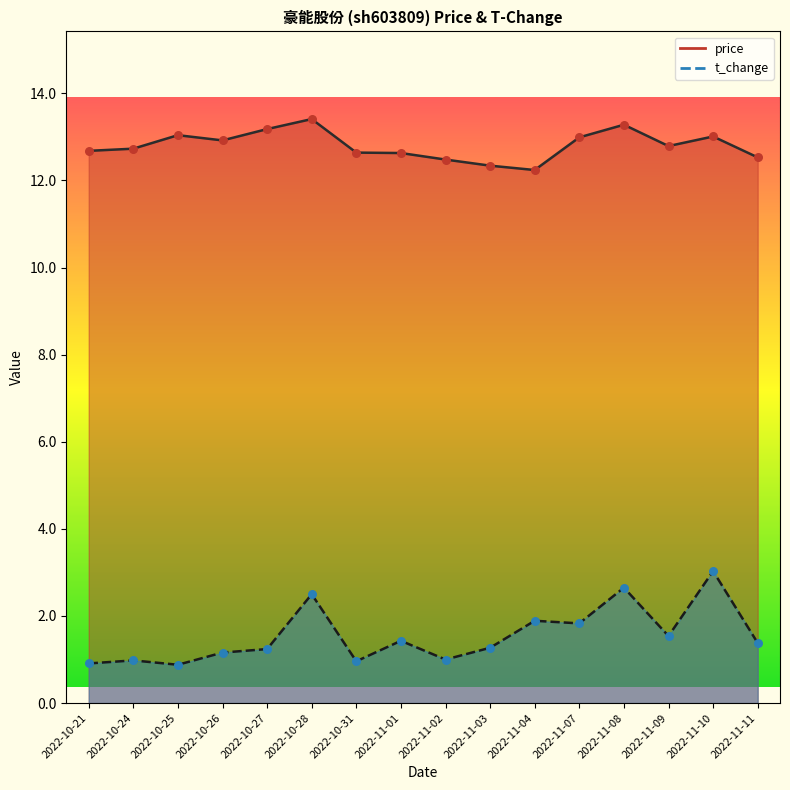

At how many categories does at least one series exceed 10?

16